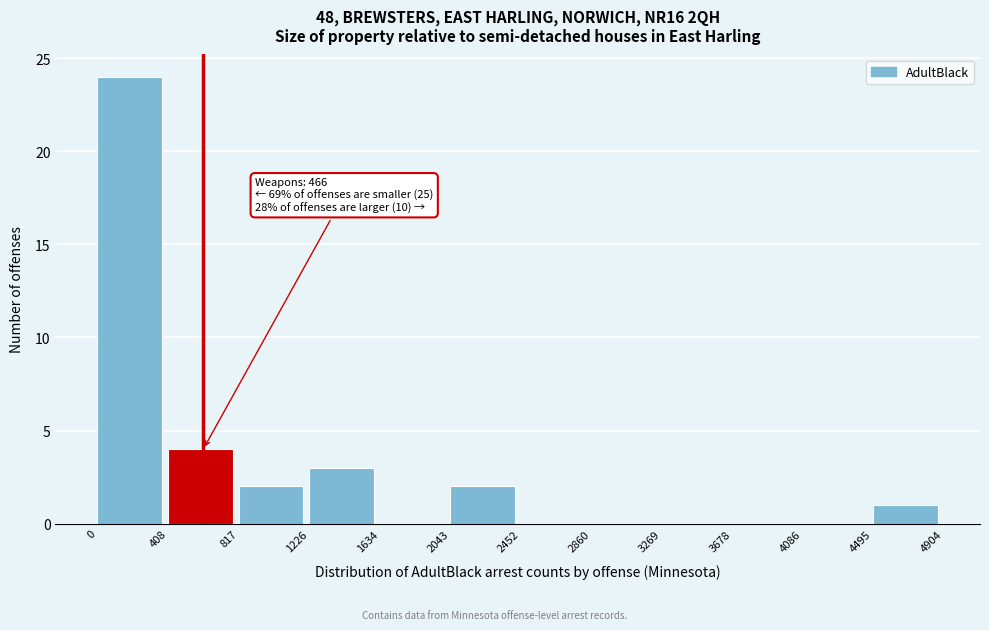

Which range on the x-axis has the tallest bar?

0 to 408